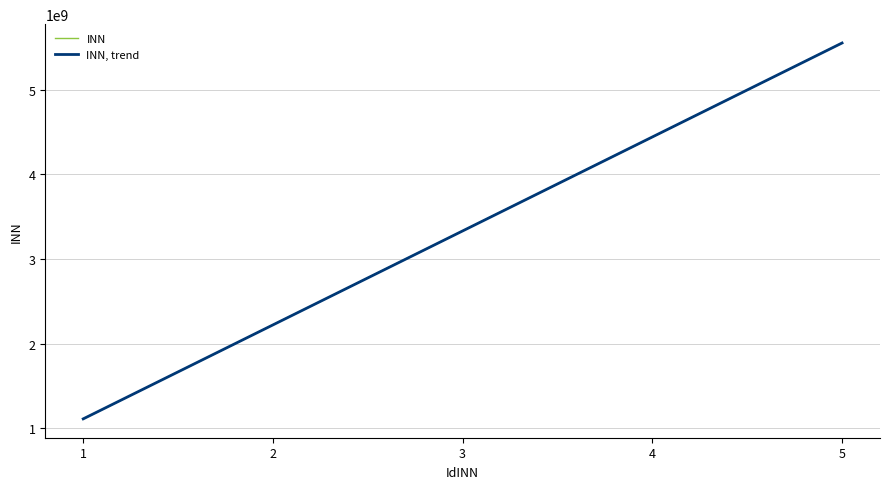

At which category is the sum across all series the highest?

5